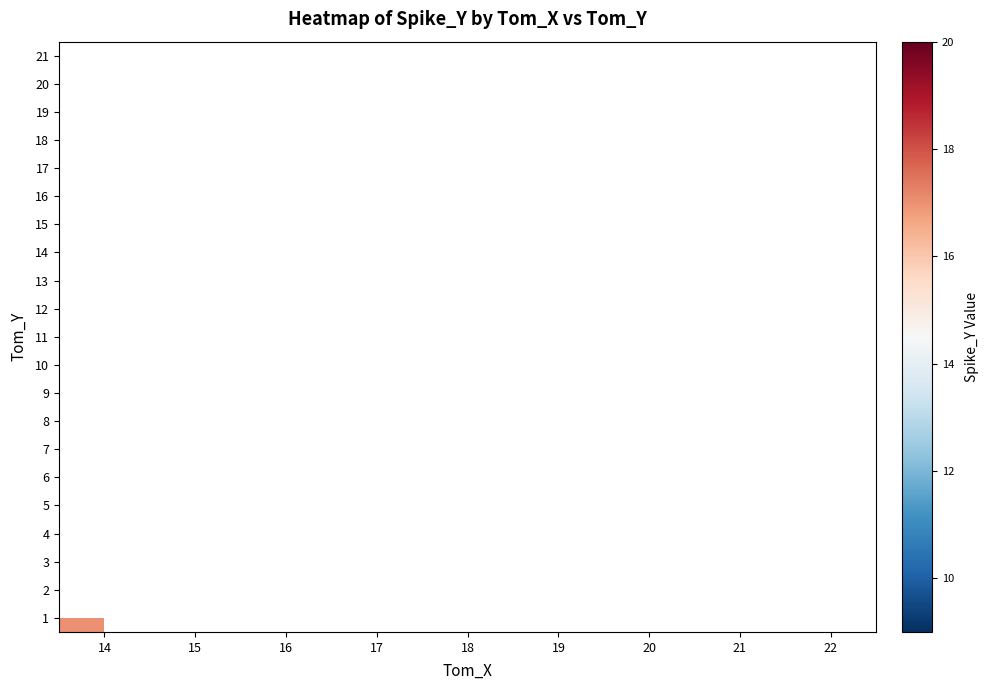

The value of 4 at 17 is 20.1. True or false?

False